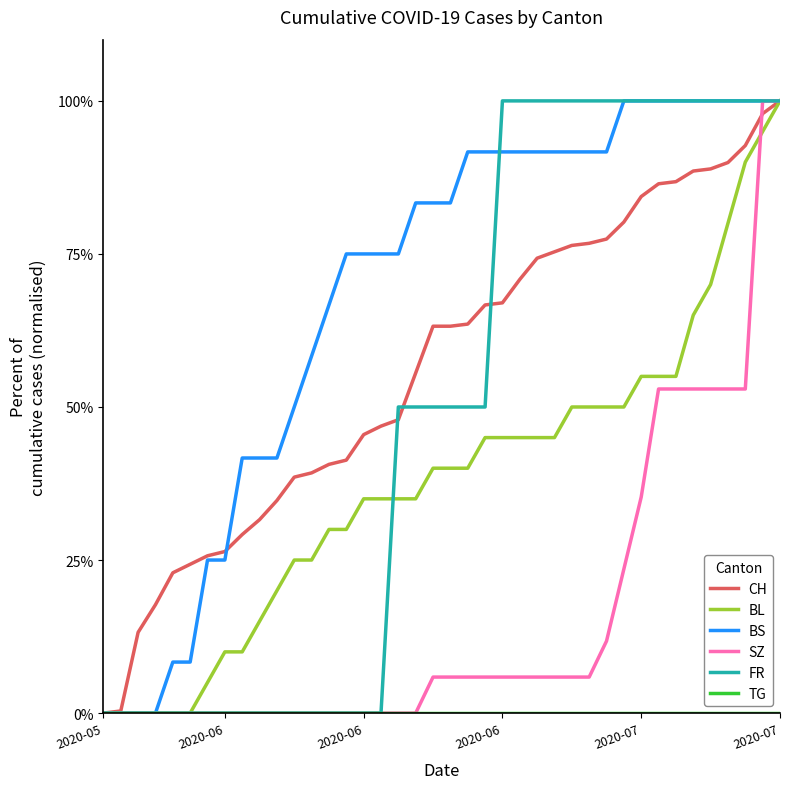

Which series has the largest total across all categories?

BS